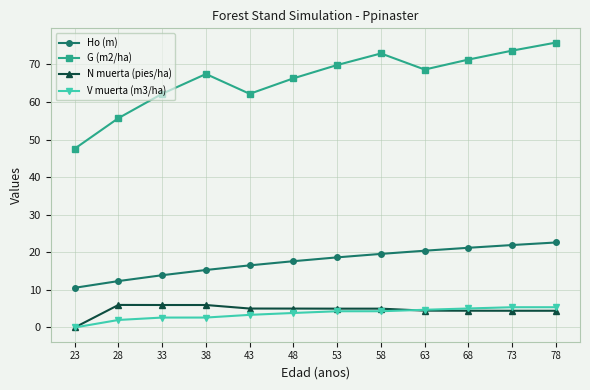

What are all the series names shown in the legend?

Ho (m), G (m2/ha), N muerta (pies/ha), V muerta (m3/ha)